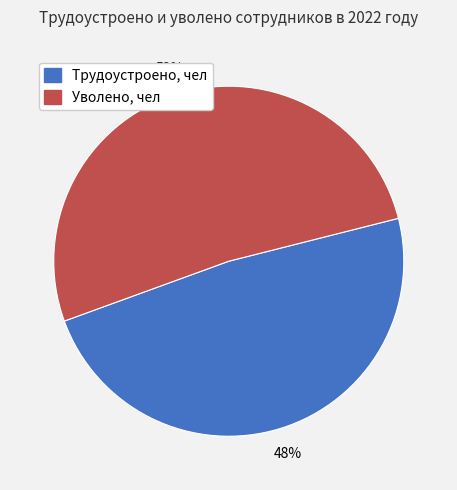

Does any single category account for the majority?

Yes